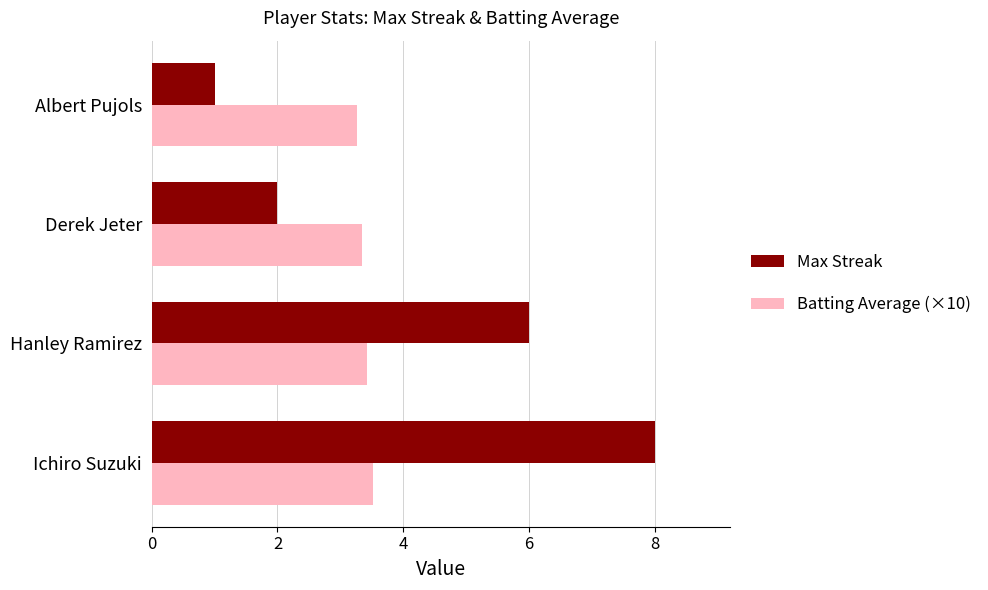

At how many categories does at least one series exceed 1?

4